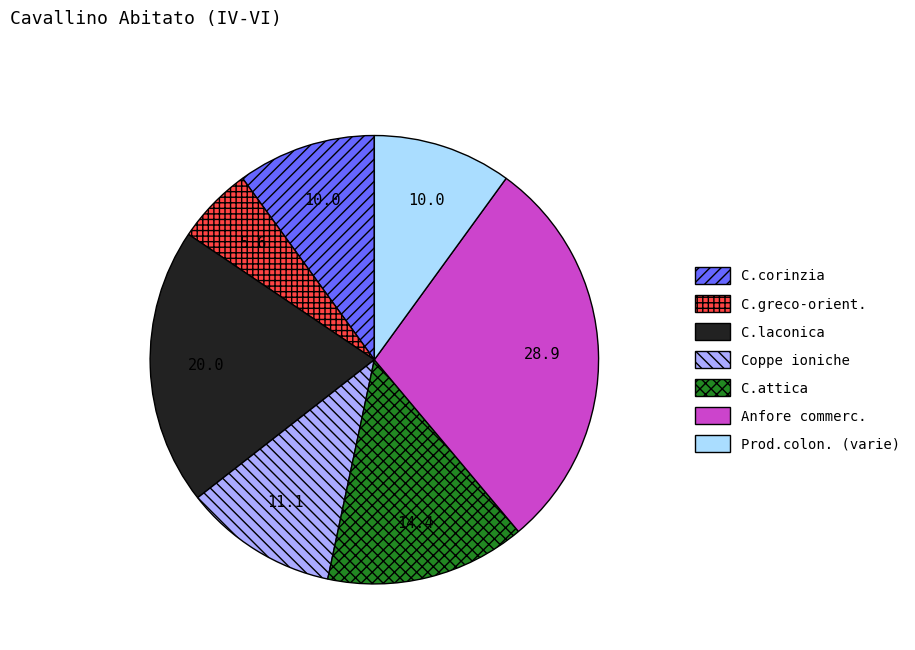

The C.greco-orient. slice represents 6% of the pie. True or false?

True